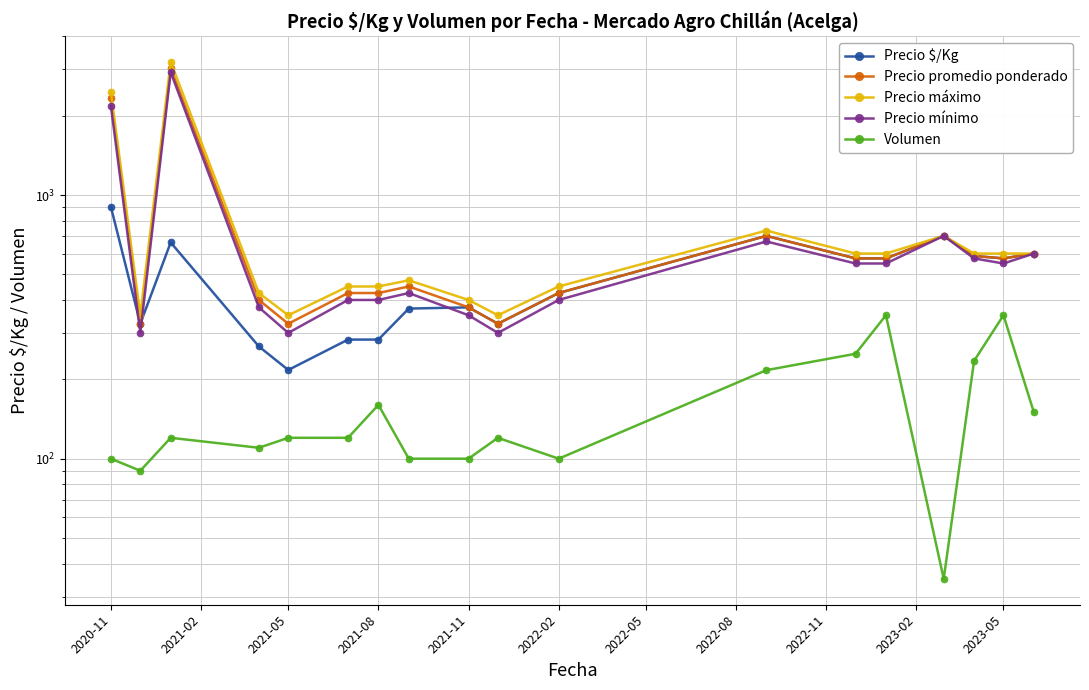

Is the value of Precio máximo at 2021-05 greater than the value of Volumen at 2021-05?

Yes